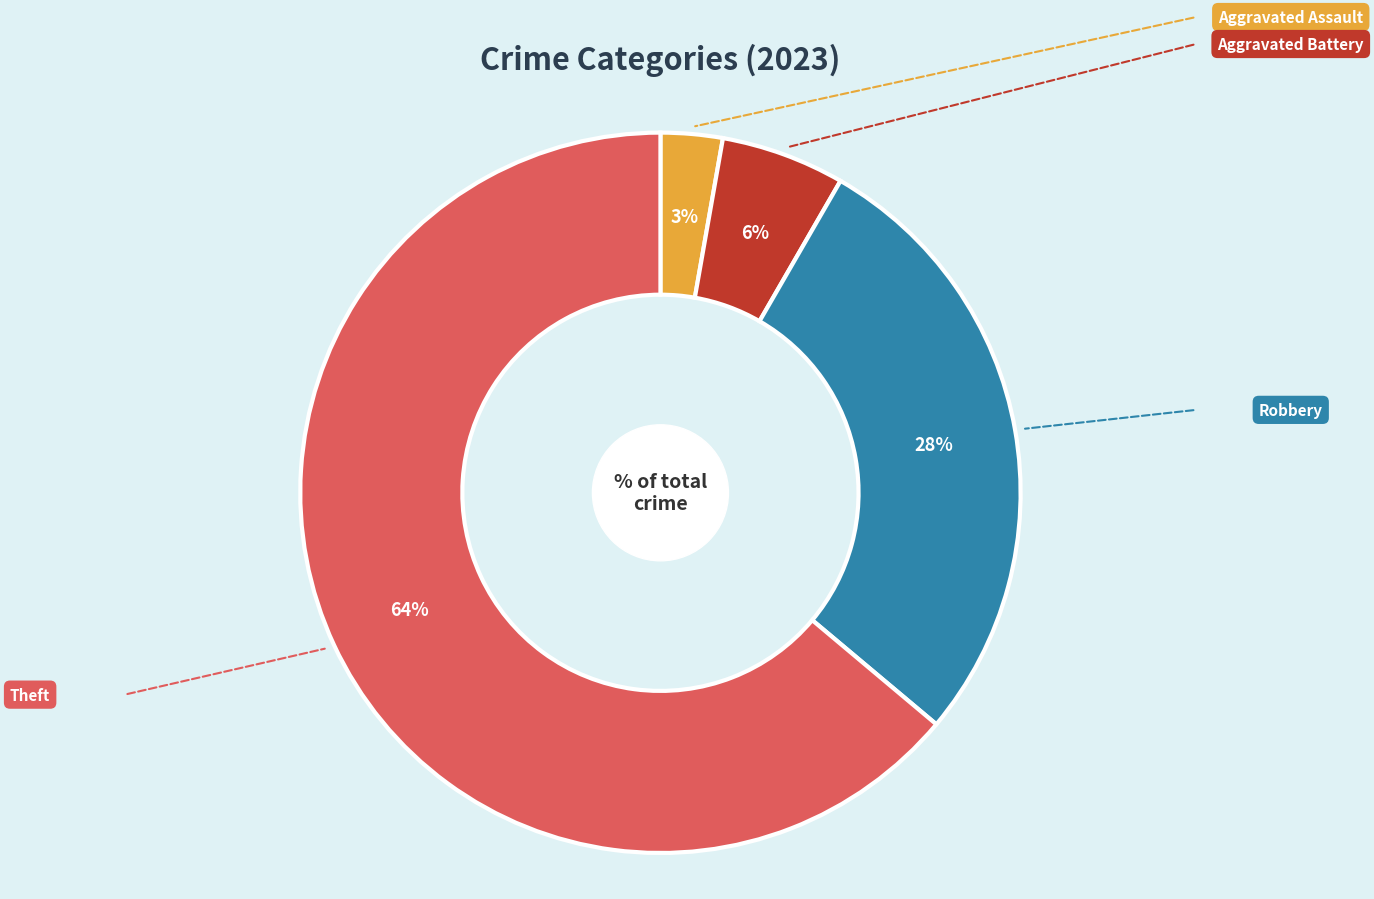

How many slices are in this pie chart?

4